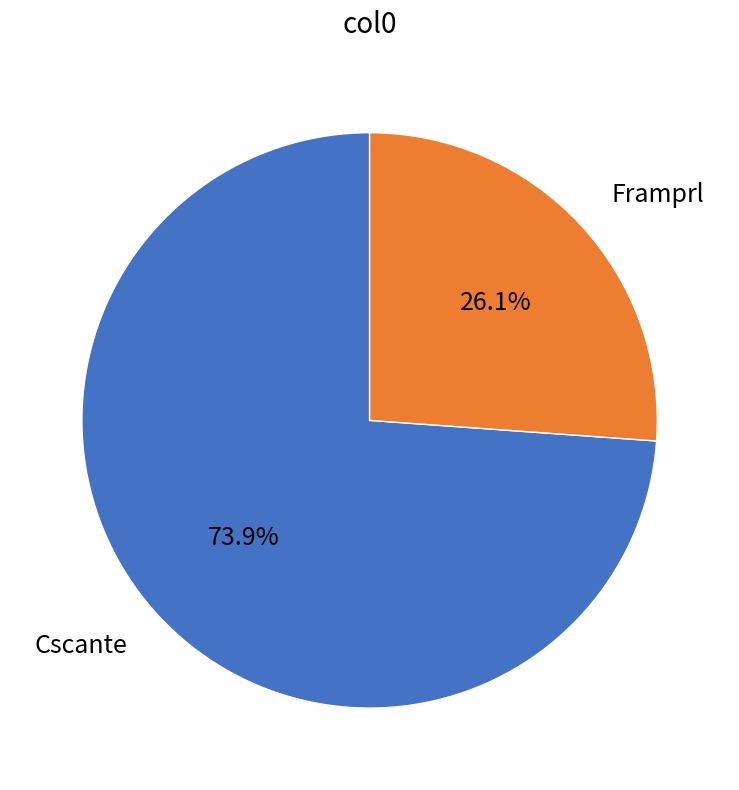

True or false: Framprl accounts for 26% of the total.

True